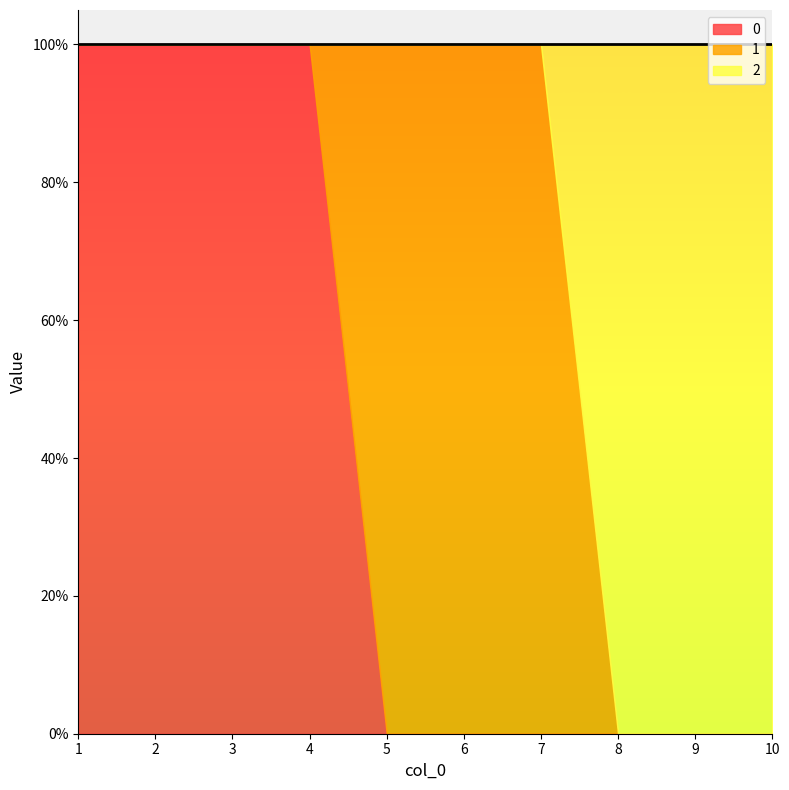

How many lines are shown in the chart?

3